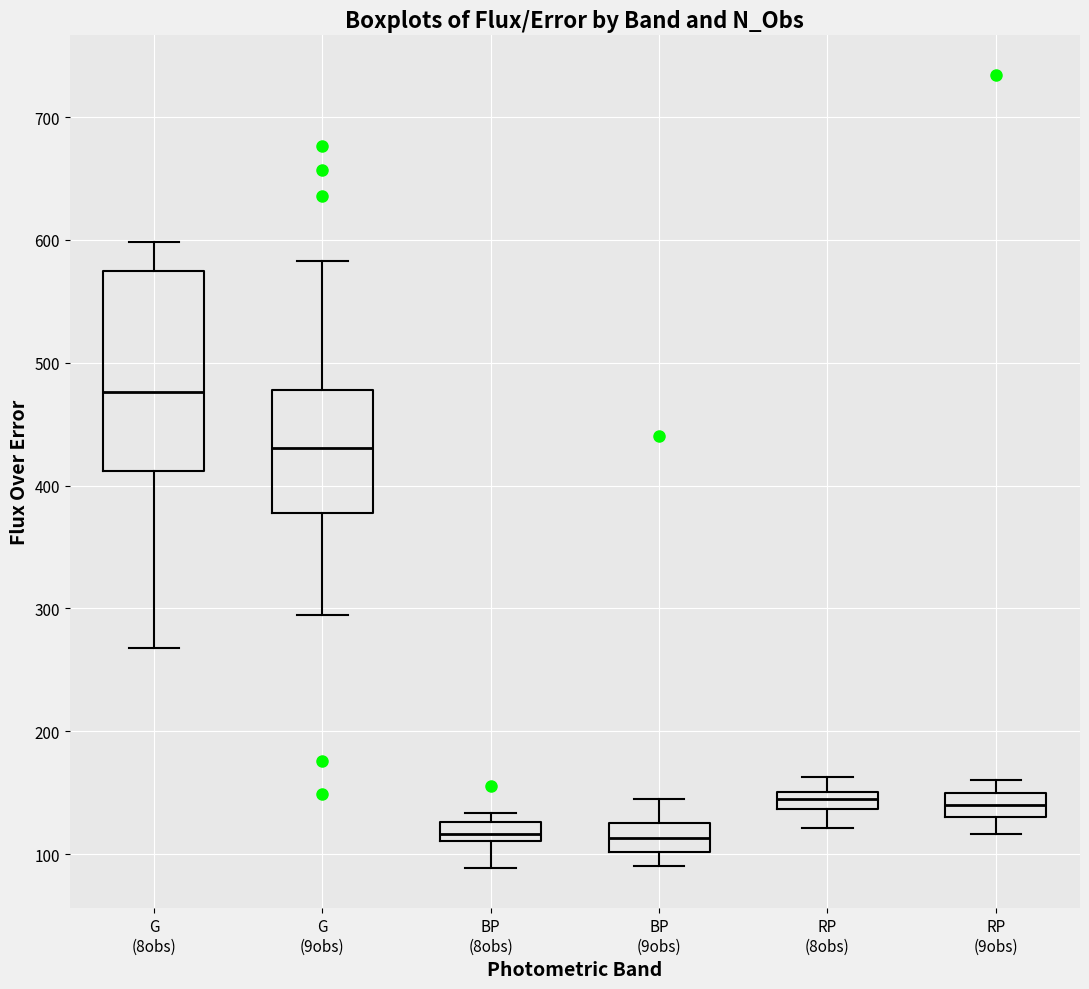

Comparing the boxes themselves (not the whiskers), which one is the tallest?

G (8obs)